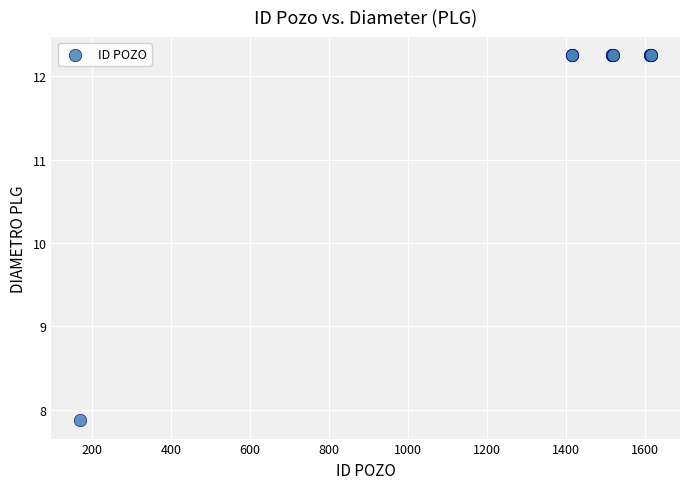

What Y value in the scatter plot is closest to 10?

7.9